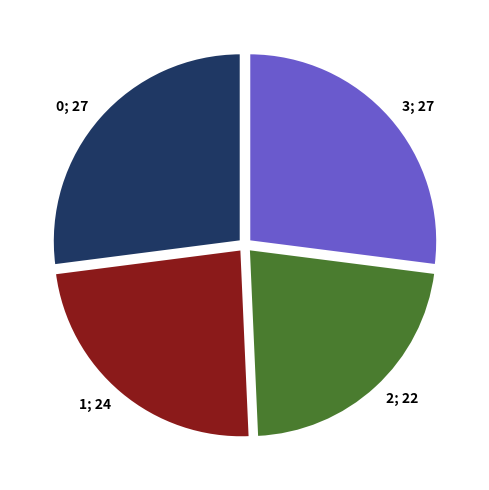

Is 3 the majority of the pie?

No